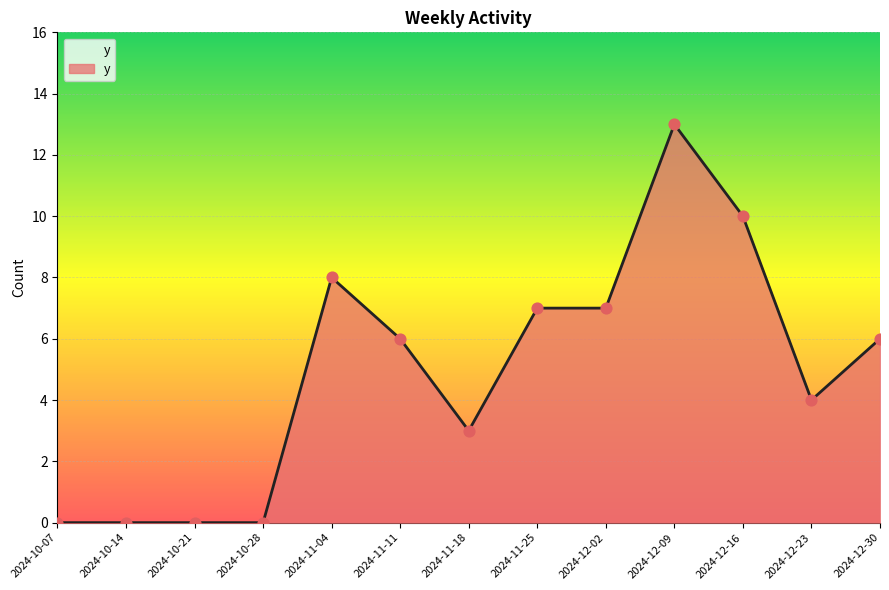

Which has a higher value, 2024-11-25 or 2024-12-30?

2024-11-25